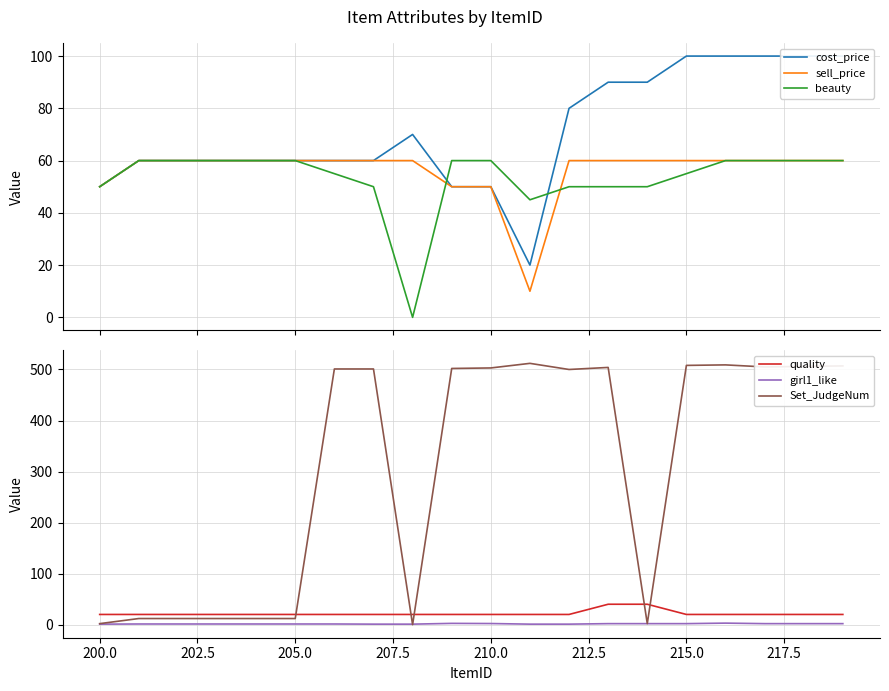

True or false: cost_price has more than 0 points higher than both neighbors.

True